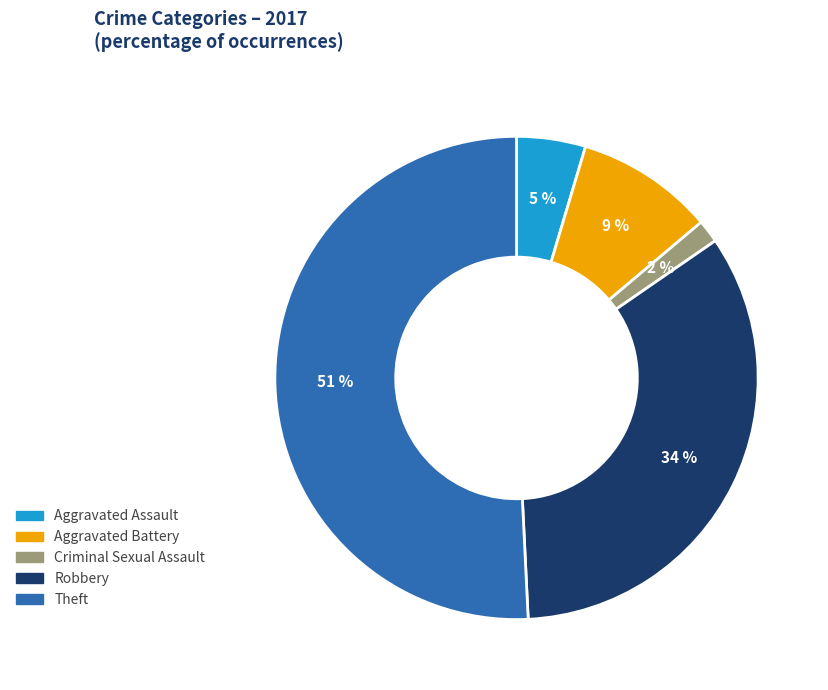

To the nearest percent, what is the average slice percentage?

20%